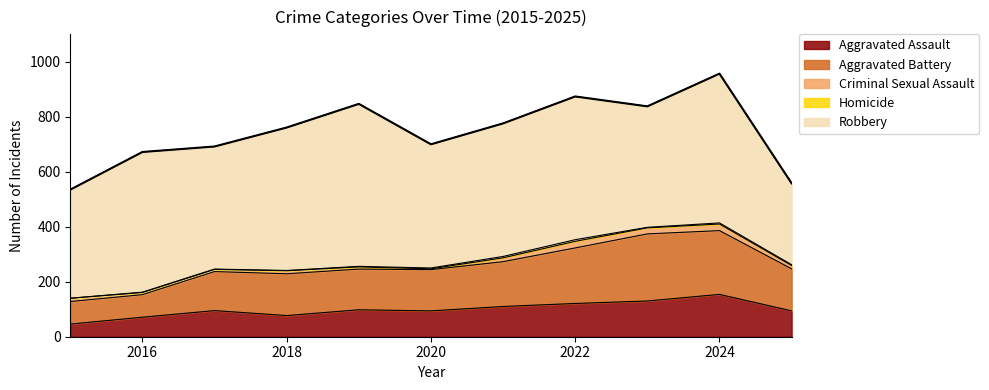

What is the difference between the maximum and second lowest values in the Robbery series?

196